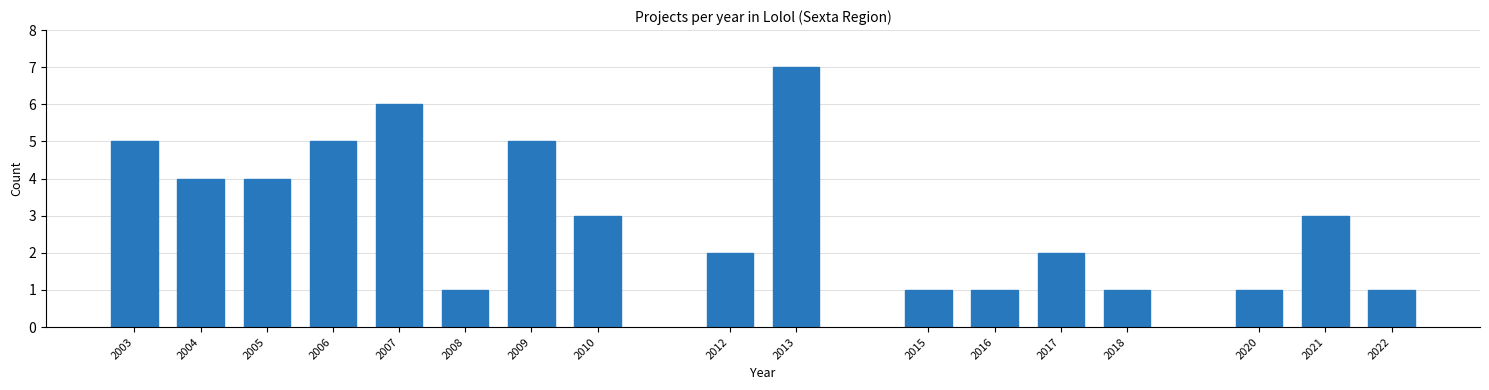

Reading left to right, extract all data points from this chart.

5	4	4	5	6	1	5	3	2	7	1	1	2	1	1	3	1